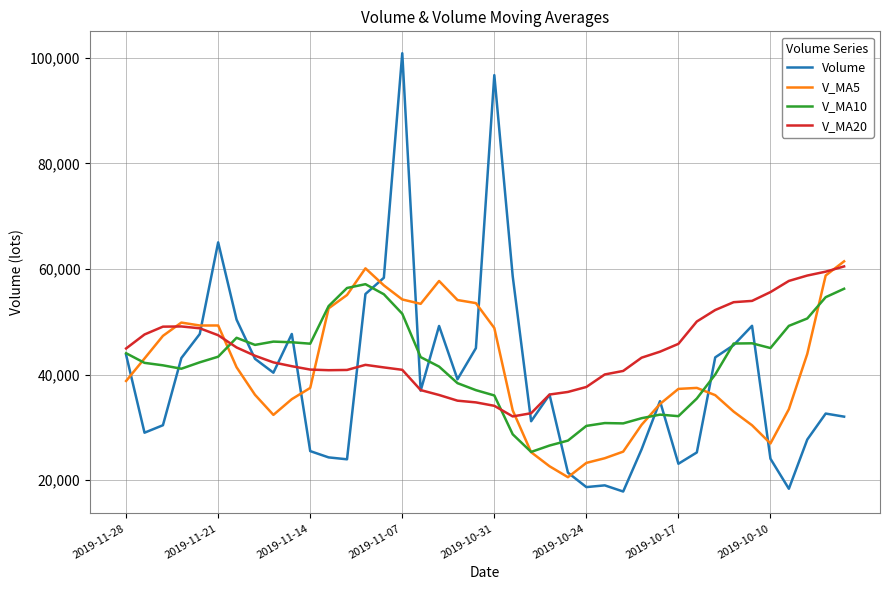

Which series has the widest spread of values?

Volume